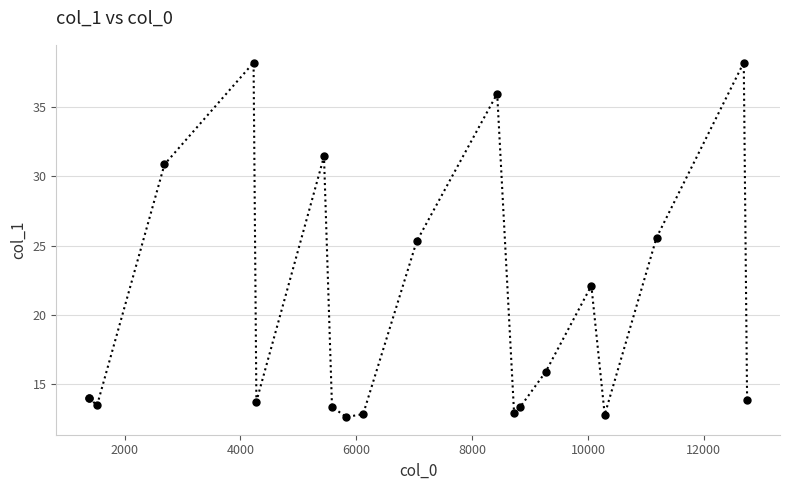

What is the smallest value displayed?

12.6